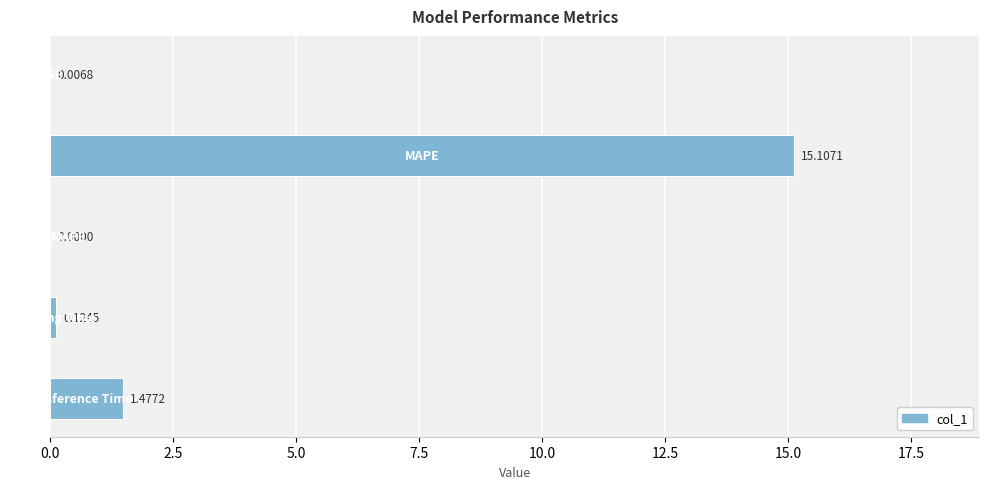

What is the sum of all values?

16.7